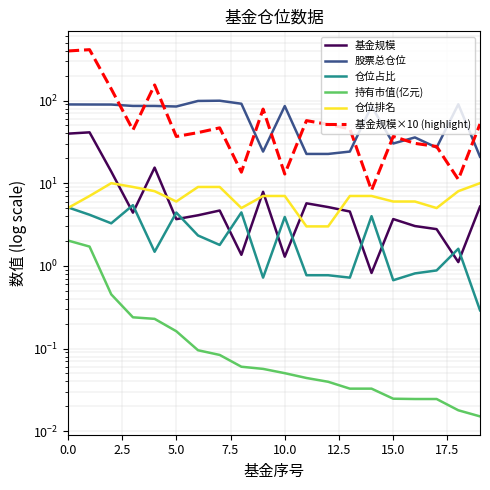

Which has a higher value, 5.0 or 2.5?

2.5